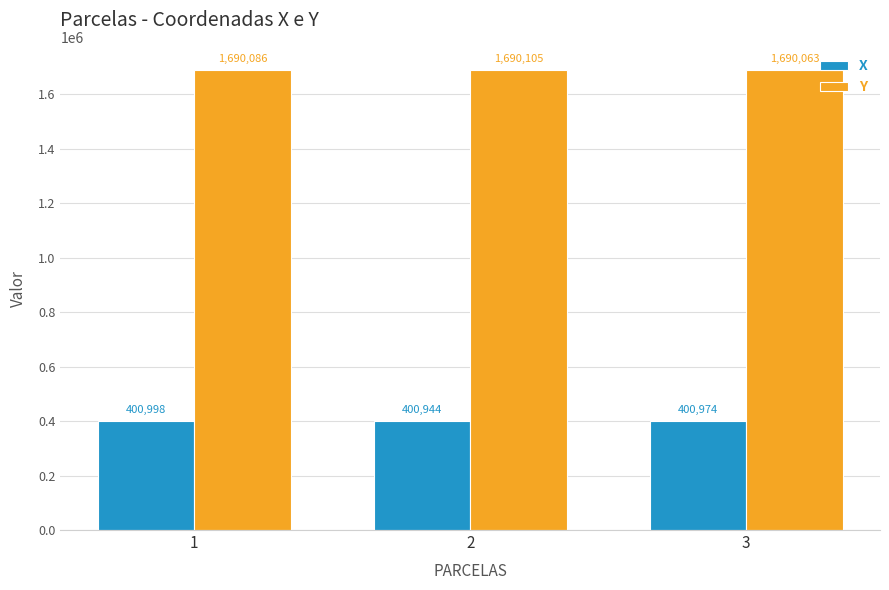

Reading right to left, list all the values displayed in this chart.

X: 400974	400944	400998
Y: 1690063	1690105	1690086